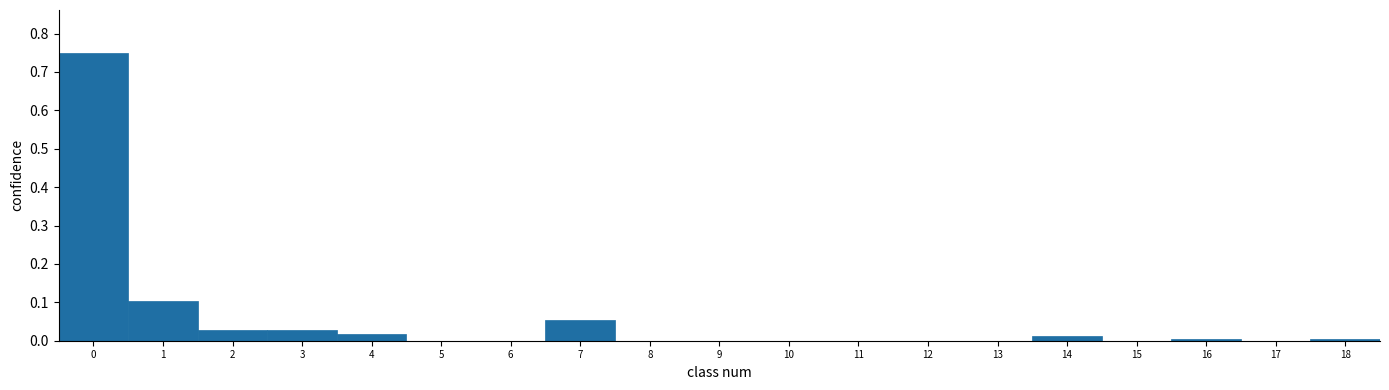

Reading left to right, list every bar in this chart as the range it spans on the x-axis followed by its height. The values are not printed on the chart, so give them approximately, as read against the axis.

-0.5 to 0.5: 0.75
0.5 to 1.5: 0.10
1.5 to 2.5: 0.03
2.5 to 3.5: 0.03
3.5 to 4.5: 0.02
4.5 to 5.5: 0
5.5 to 6.5: 0
6.5 to 7.5: 0.05
7.5 to 8.5: 0
8.5 to 9.5: 0
9.5 to 10.5: 0
10.5 to 11.5: 0
11.5 to 12.5: 0
12.5 to 13.5: 0
13.5 to 14.5: 0.01
14.5 to 15.5: 0
15.5 to 16.5: under 0.01
16.5 to 17.5: 0
17.5 to 18.5: under 0.01